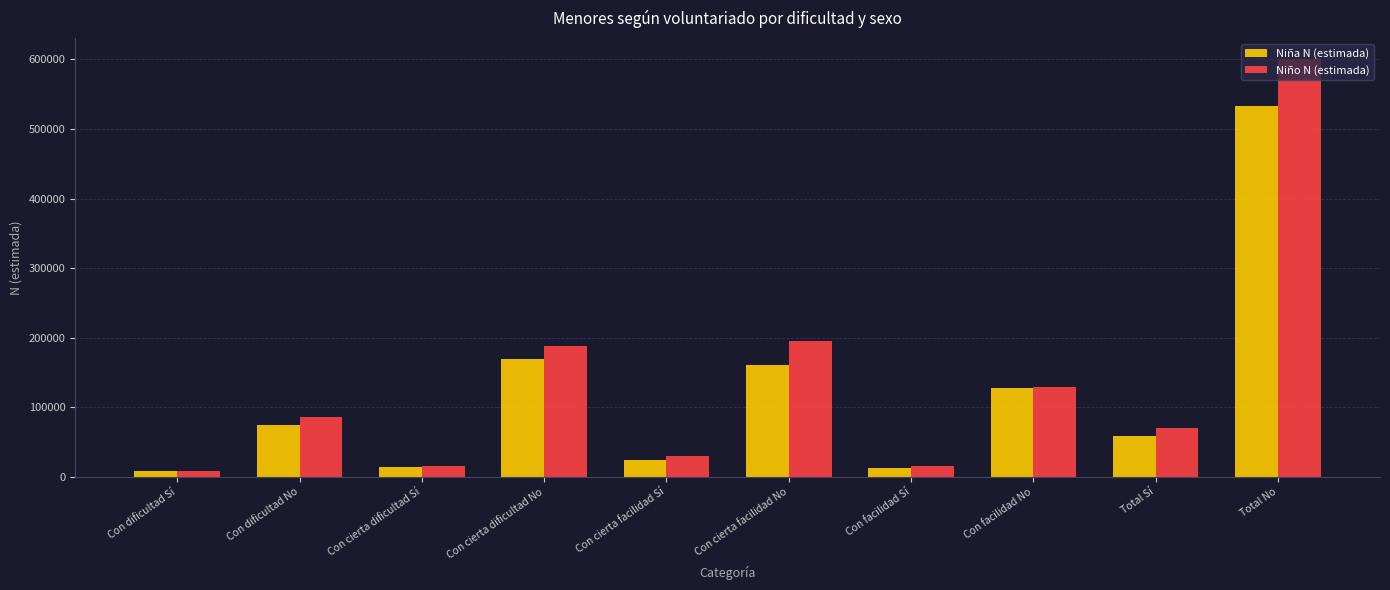

At which label is Niña N (estimada) closest to 270818?

Con cierta dificultad No